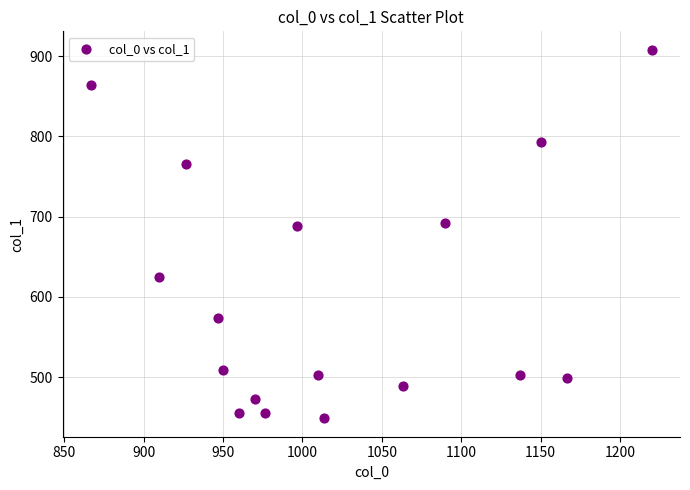

What is the range of X values (max minus min)?

353.3